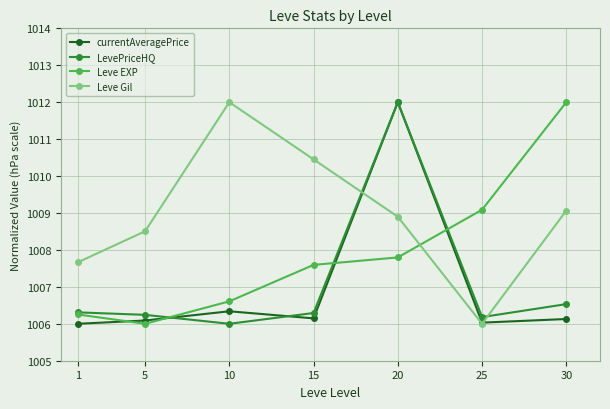

Does the chart display data point markers on the line(s)?

Yes